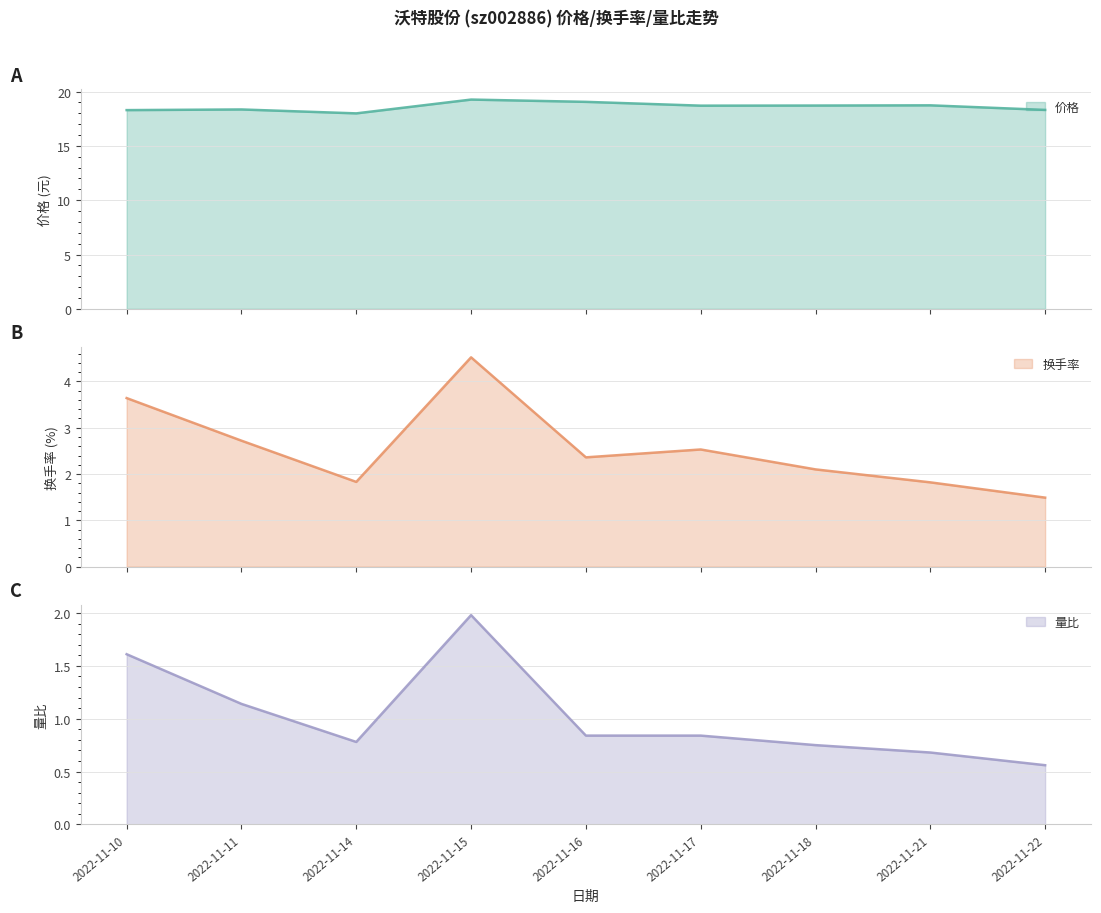

Reading left to right, what are all the values shown in this chart?

价格: 2022-11-10=18.3	2022-11-11=18.4	2022-11-14=18.0	2022-11-15=19.3	2022-11-16=19.1	2022-11-17=18.7	2022-11-18=18.7	2022-11-21=18.7	2022-11-22=18.3
换手率: 2022-11-10=3.6	2022-11-11=2.7	2022-11-14=1.8	2022-11-15=4.5	2022-11-16=2.4	2022-11-17=2.5	2022-11-18=2.1	2022-11-21=1.8	2022-11-22=1.5
量比: 2022-11-10=1.6	2022-11-11=1.1	2022-11-14=0.8	2022-11-15=2.0	2022-11-16=0.8	2022-11-17=0.8	2022-11-18=0.8	2022-11-21=0.7	2022-11-22=0.6